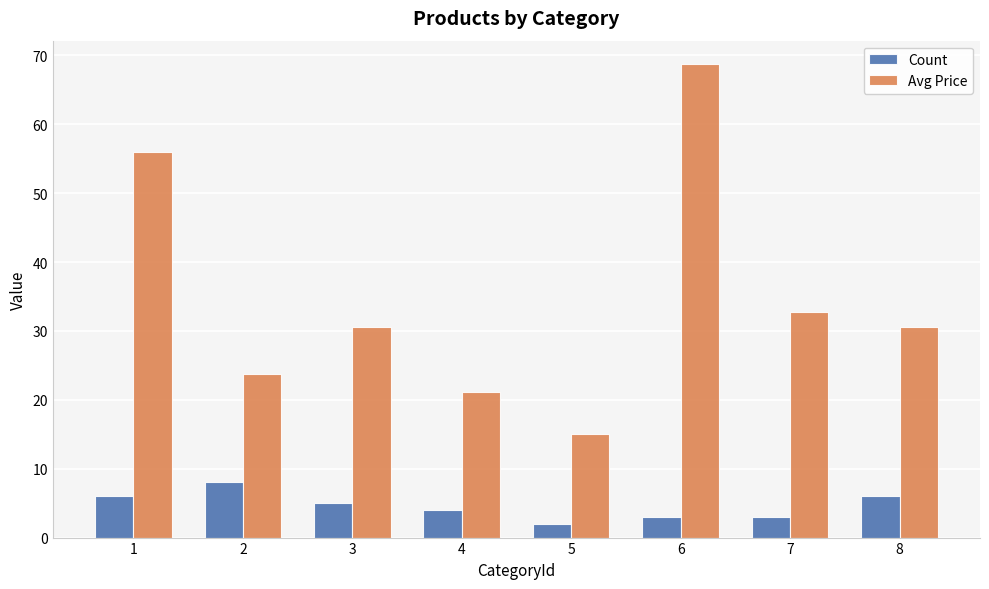

Which series changed the most between 3 and 5?

Avg Price